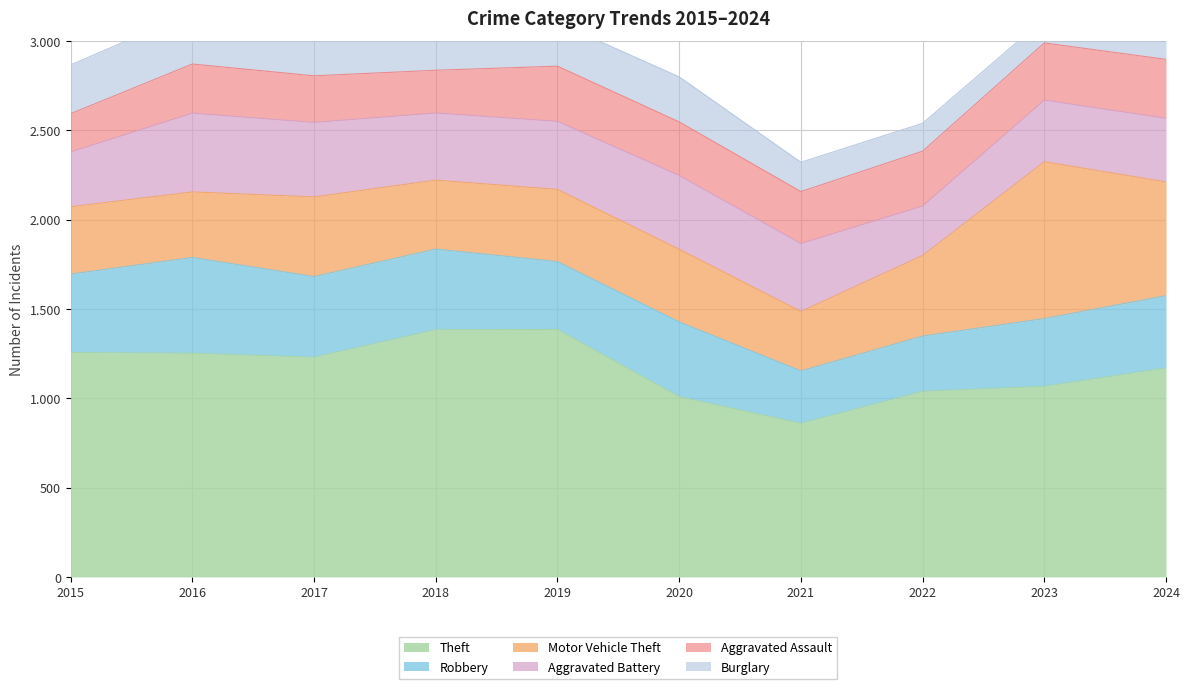

Which series has the largest total across all categories?

Theft